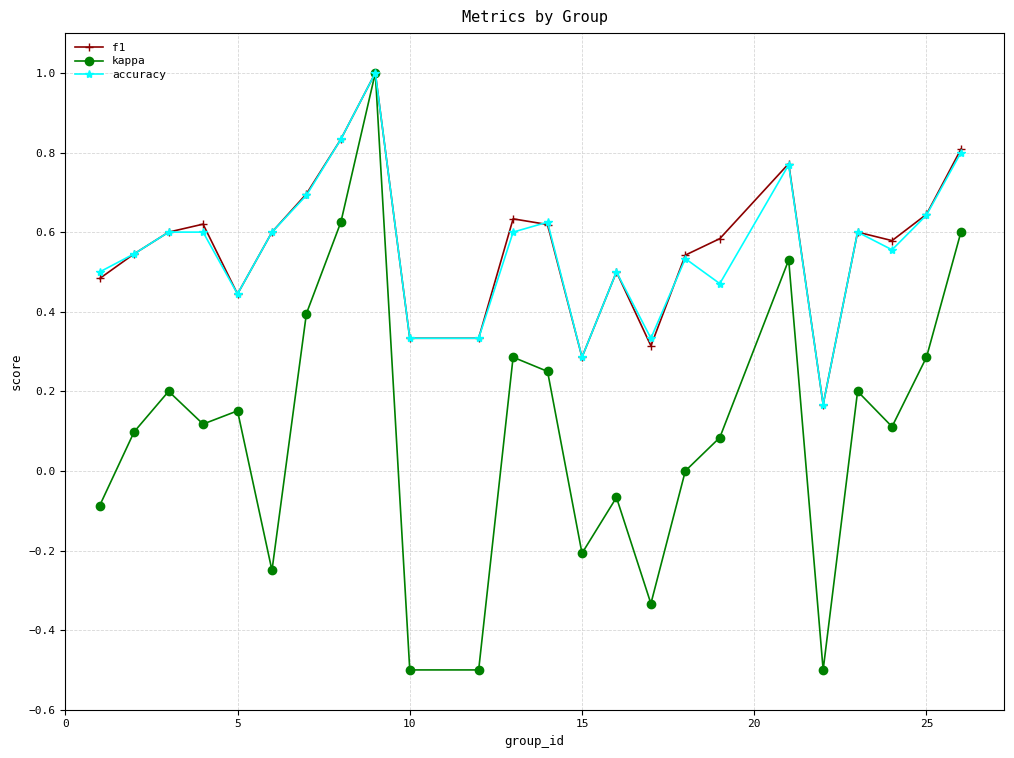

What is the maximum value for kappa?

1.0